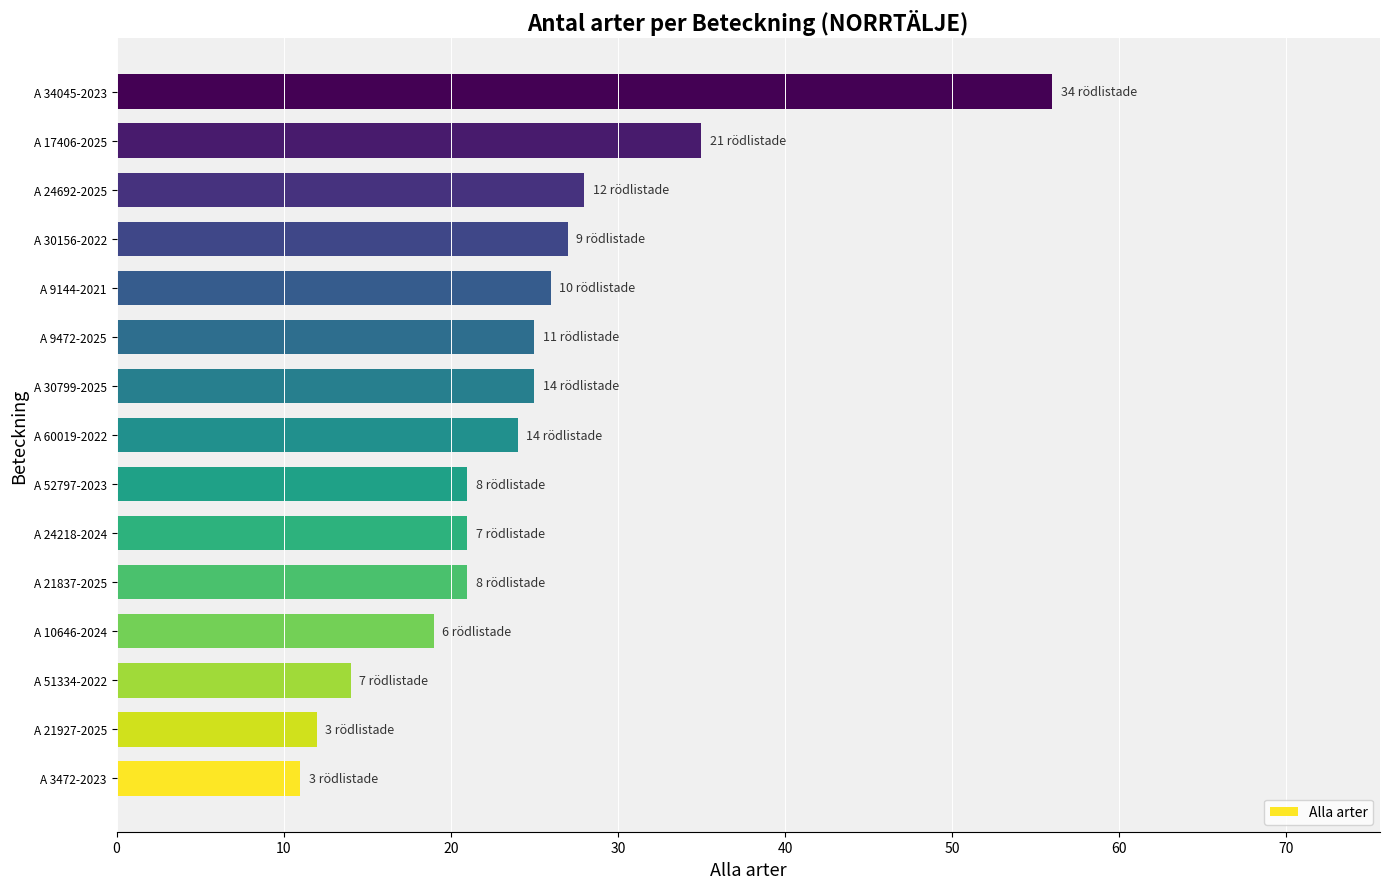

True or false: the data shows 13 at A 24218-2024.

False